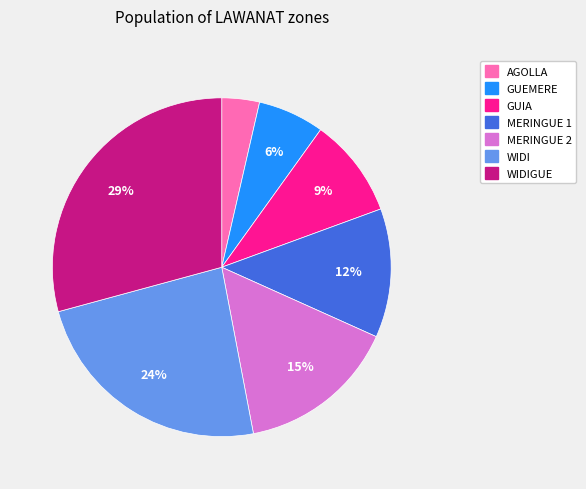

To the nearest percent, what is the average slice percentage?

14%